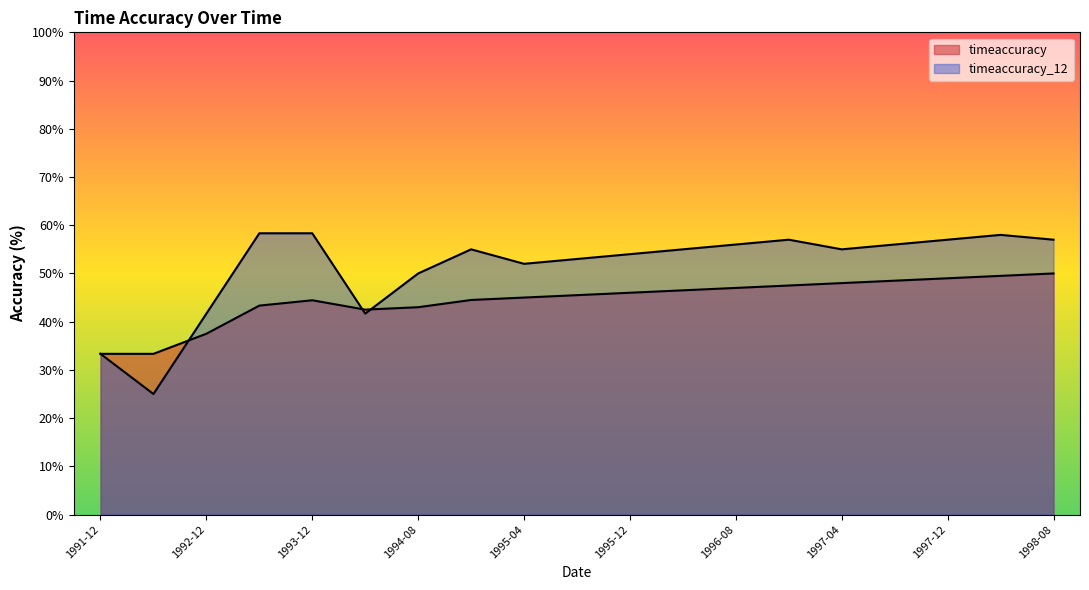

Reading left to right, list all the values displayed in this chart.

33.3	33.3	37.5	43.3	44.4	42.5	43.0	44.5	45.0	45.5	46.0	46.5	47.0	47.5	48.0	48.5	49.0	49.5	50.0